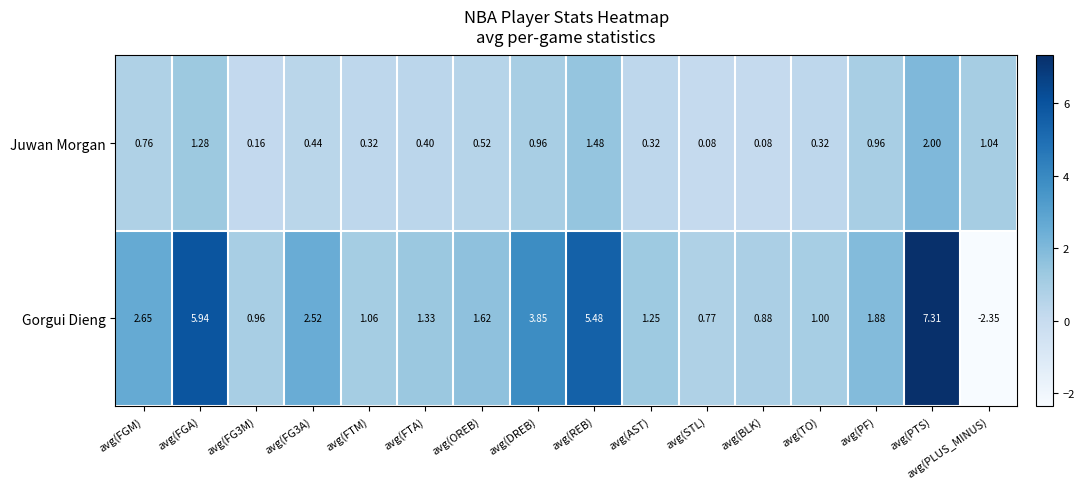

At which label does Gorgui Dieng first exceed 1?

avg(FGM)